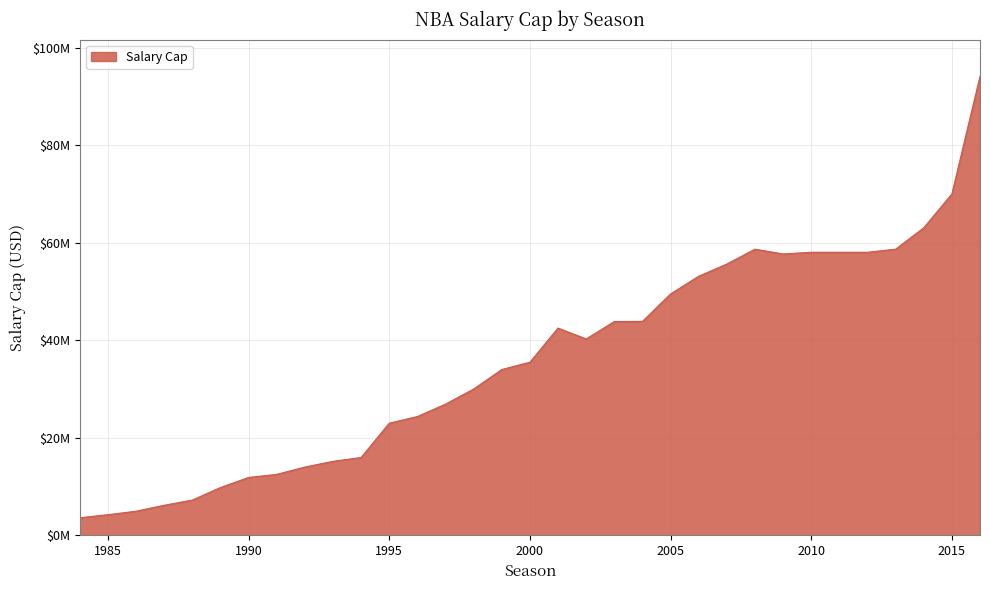

At which label does the data first exceed 35500000?

2001